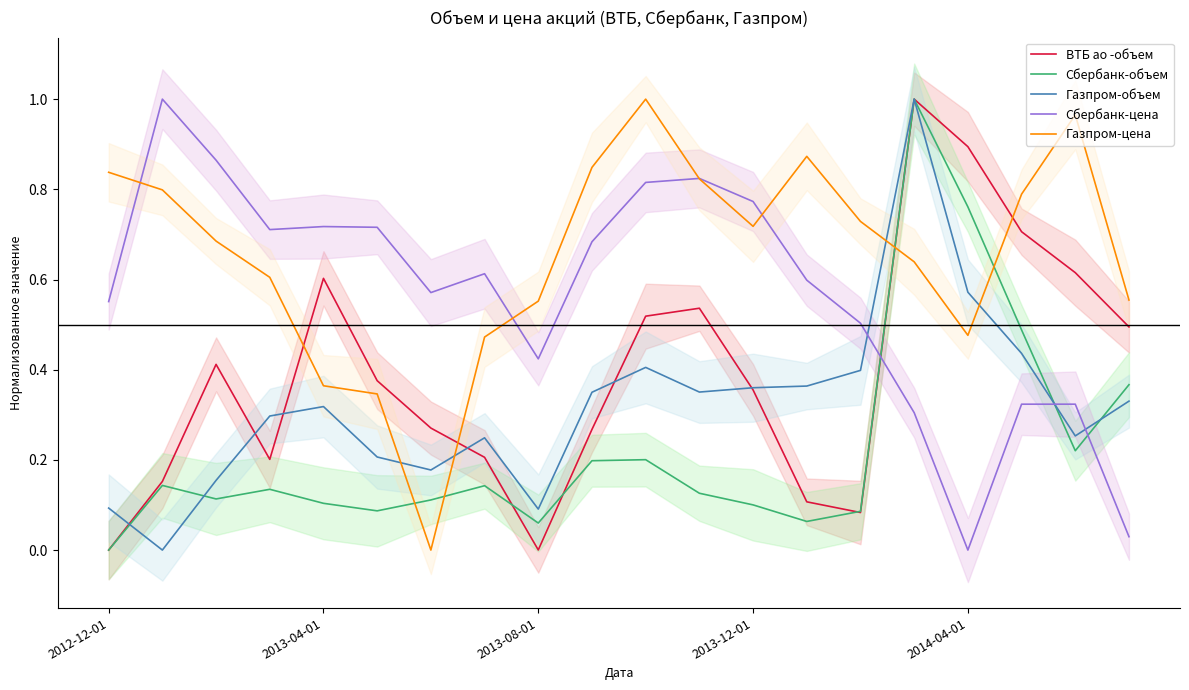

At which category is the sum across all series the highest?

15